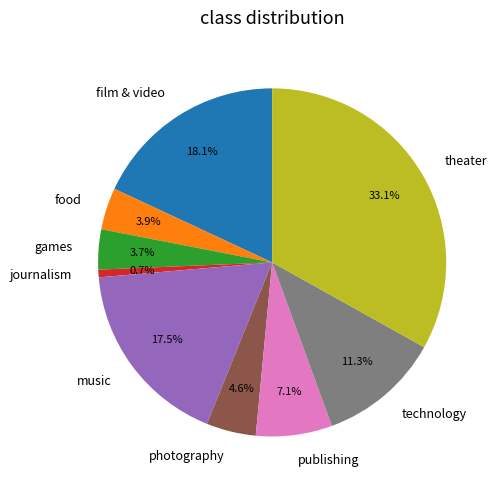

Count the number of slices in the pie.

9